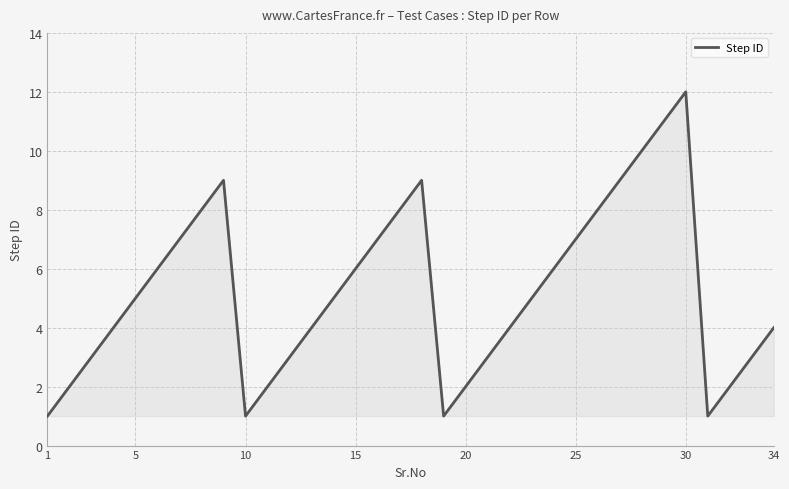

What is the difference between the maximum and minimum values?

11